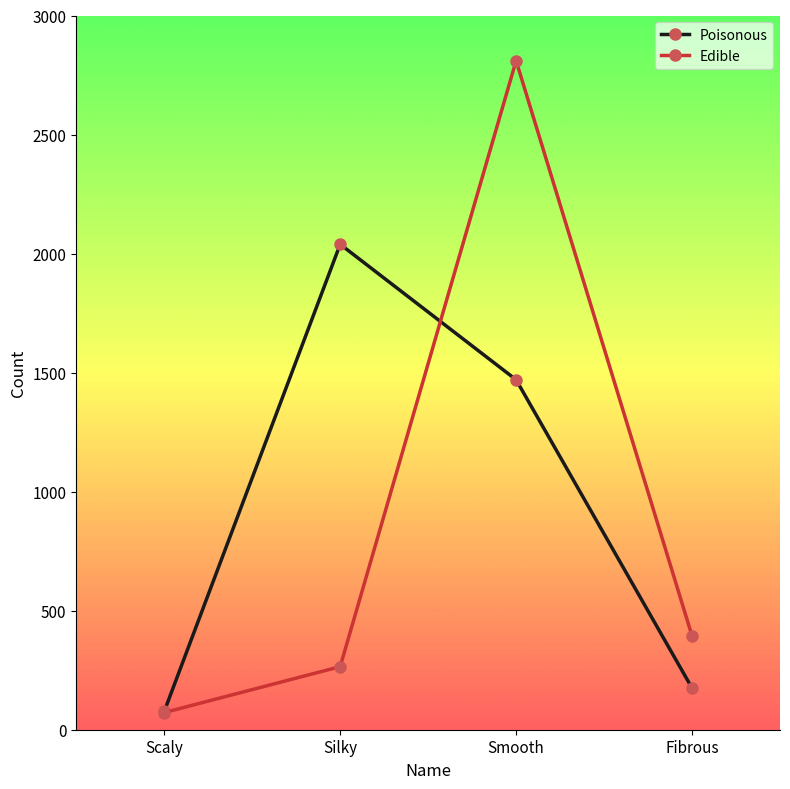

What are all the series names shown in the legend?

Poisonous, Edible